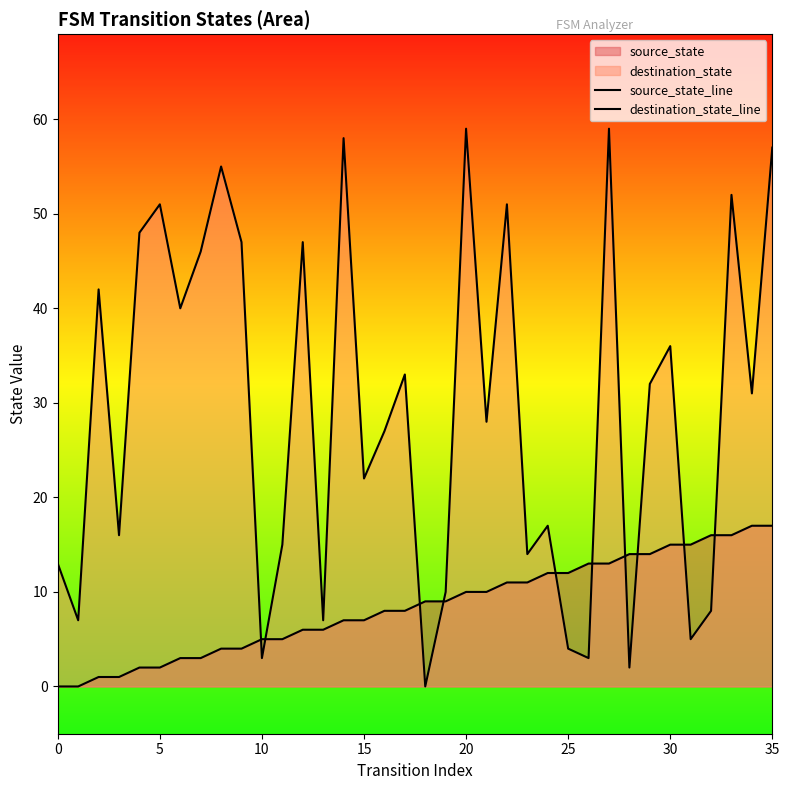

Does the chart have visible grid lines?

No